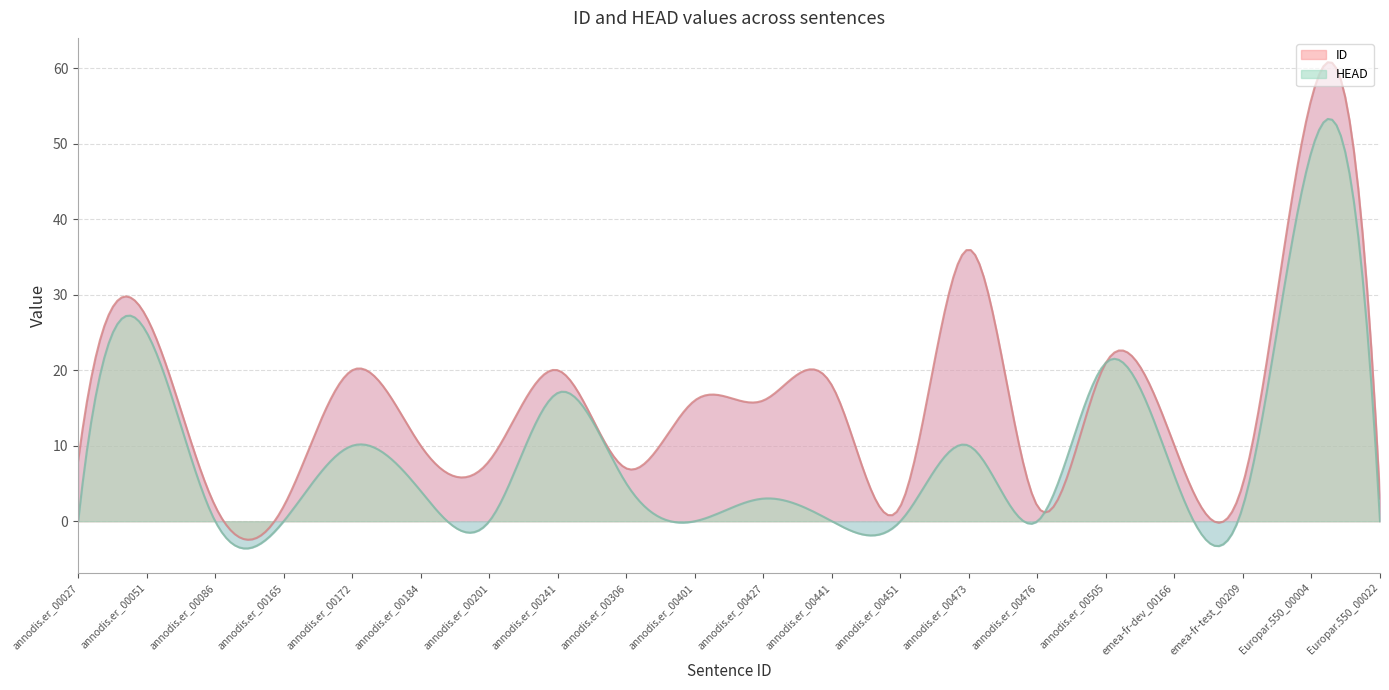

Reading left to right, what are all the values shown in this chart?

ID: annodis.er_00027=8	annodis.er_00051=27	annodis.er_00086=2	annodis.er_00165=2	annodis.er_00172=20	annodis.er_00184=10	annodis.er_00201=8	annodis.er_00241=20	annodis.er_00306=7	annodis.er_00401=16	annodis.er_00427=16	annodis.er_00441=18	annodis.er_00451=2	annodis.er_00473=36	annodis.er_00476=2	annodis.er_00505=21	emea-fr-dev_00166=10	emea-fr-test_00209=5	Europar.550_00004=56	Europar.550_00022=3
HEAD: annodis.er_00027=0	annodis.er_00051=25	annodis.er_00086=0	annodis.er_00165=0	annodis.er_00172=10	annodis.er_00184=4	annodis.er_00201=0	annodis.er_00241=17	annodis.er_00306=5	annodis.er_00401=0	annodis.er_00427=3	annodis.er_00441=0	annodis.er_00451=0	annodis.er_00473=10	annodis.er_00476=0	annodis.er_00505=21	emea-fr-dev_00166=6	emea-fr-test_00209=2	Europar.550_00004=49	Europar.550_00022=0